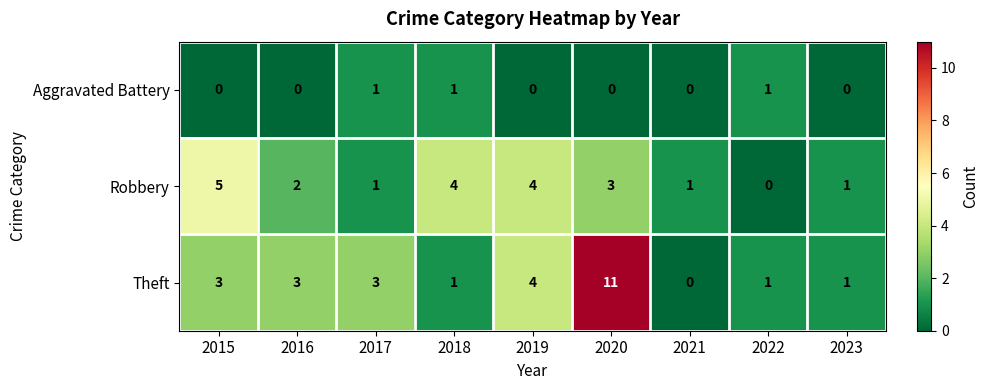

How many categories are shown in the chart?

9